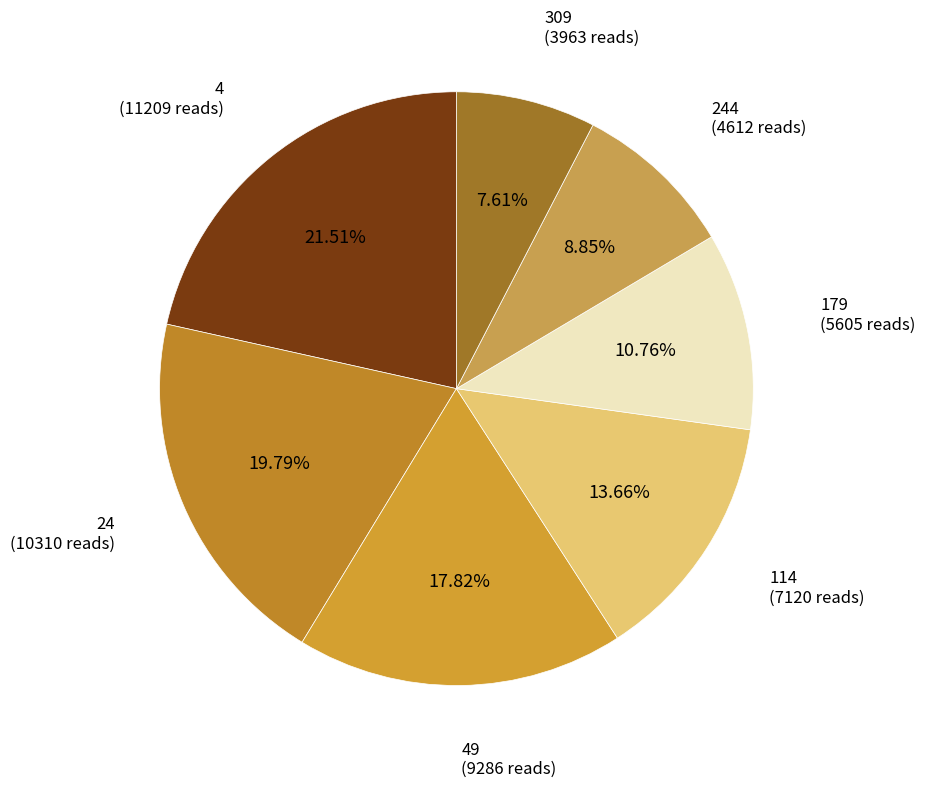

Count the number of slices in the pie.

7